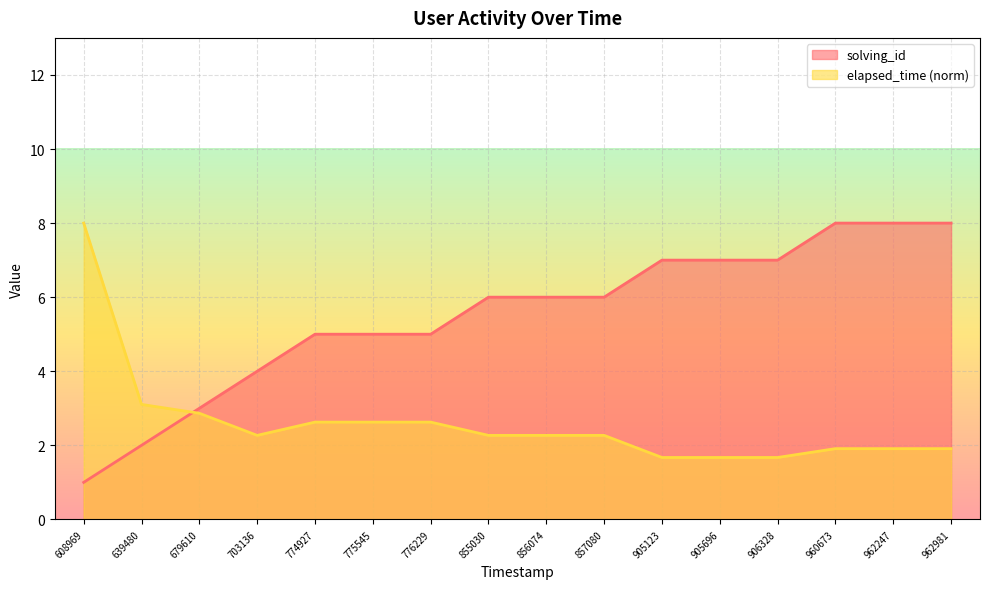

What is the total value across all series at 679610?

5.9